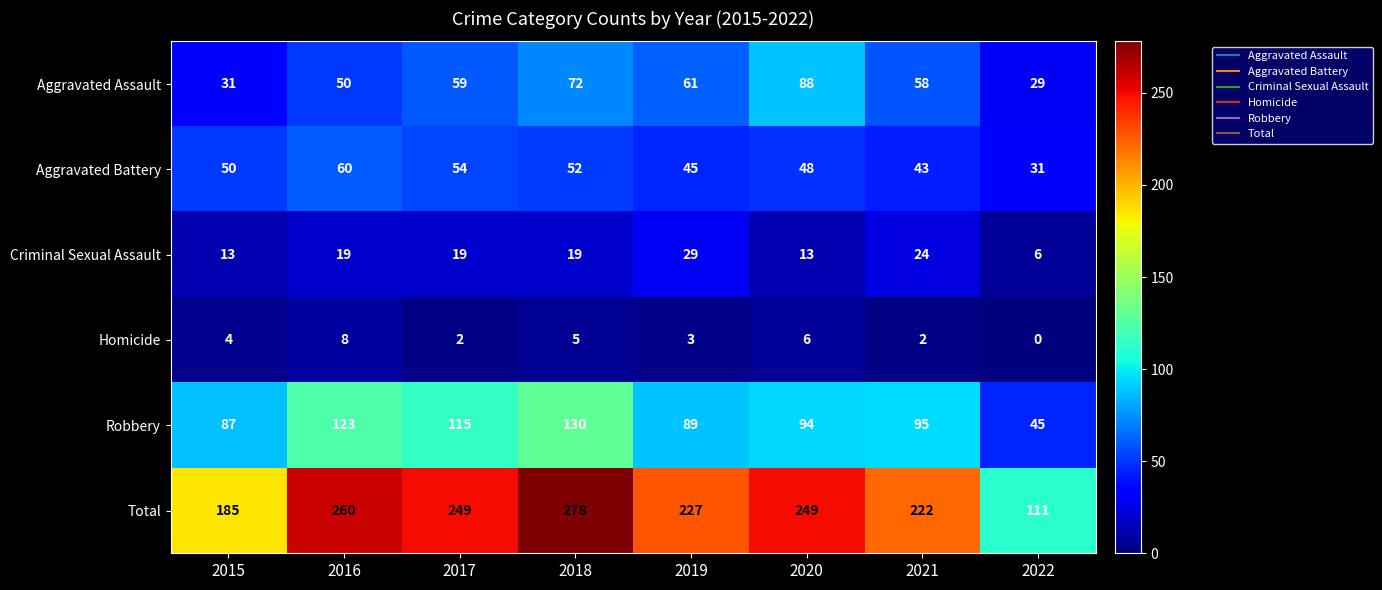

Which series changed the most between 2015 and 2017?

Total